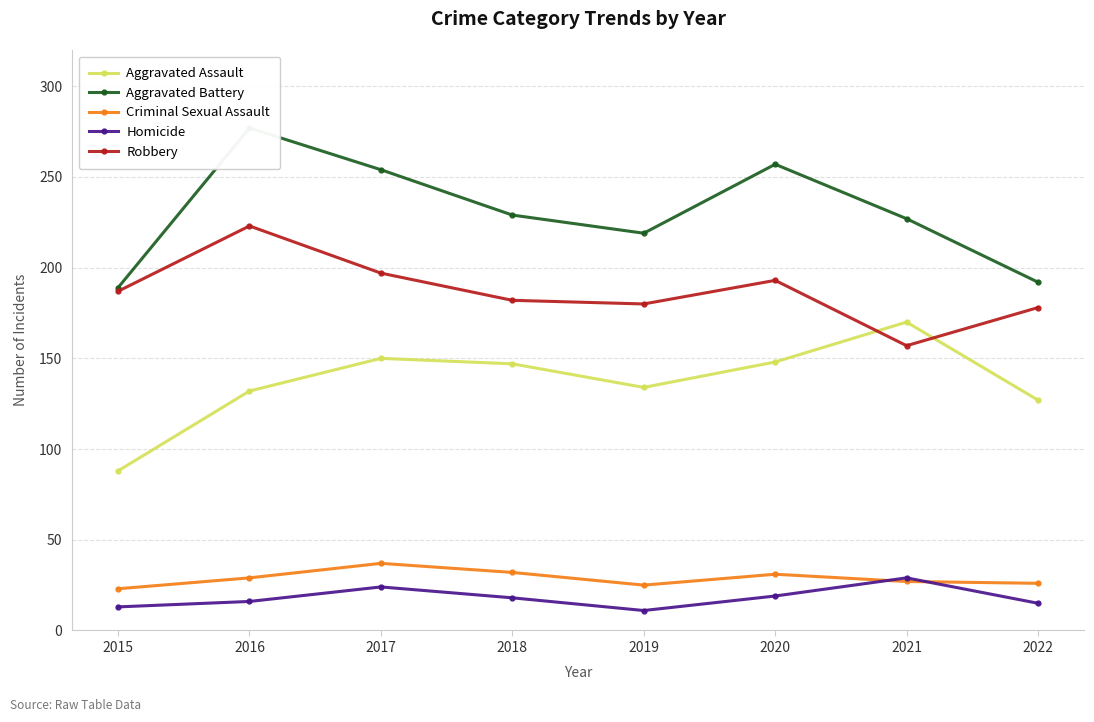

Does the chart display data point markers on the line(s)?

Yes